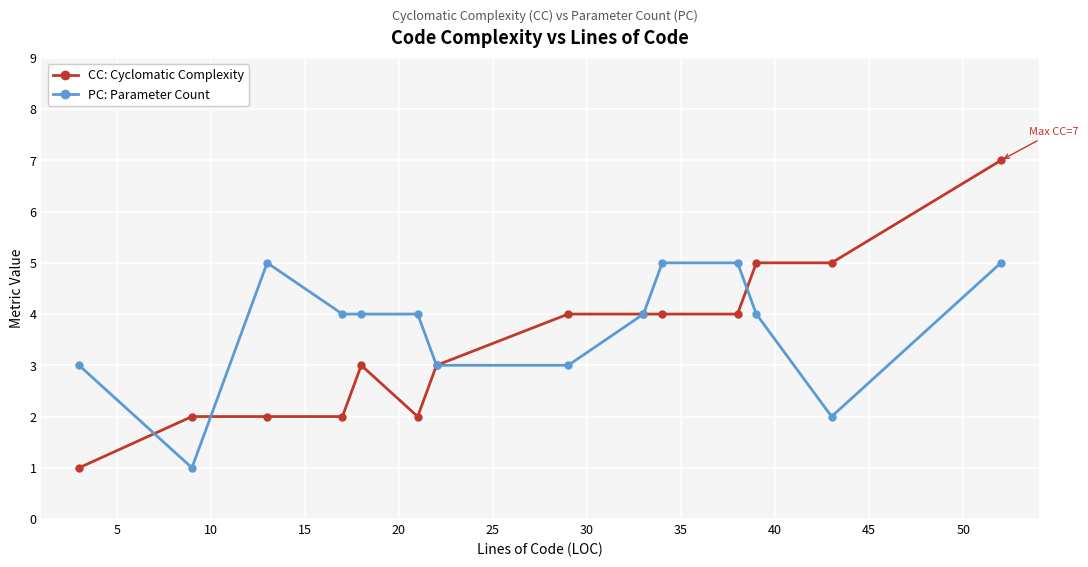

What is the value of the CC: Cyclomatic Complexity point at the 13th from the left?

5